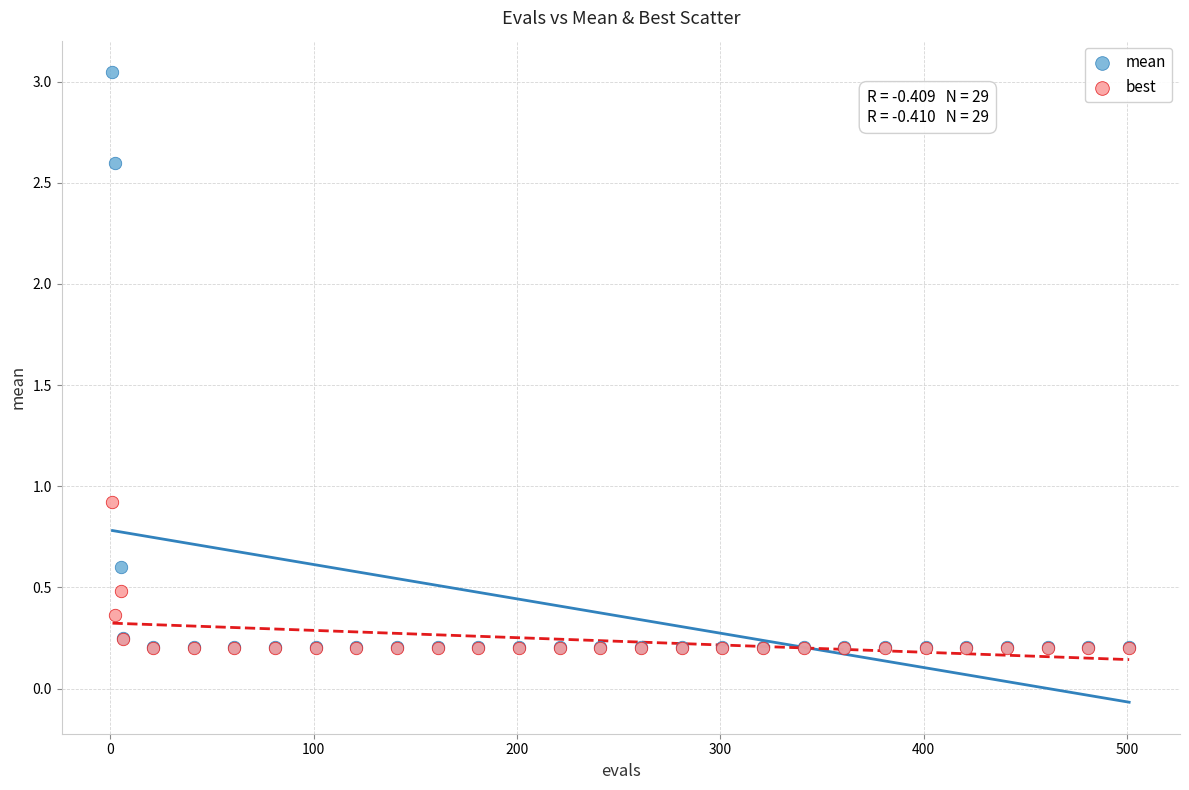

Across all series, what Y value is closest to 1?

0.9